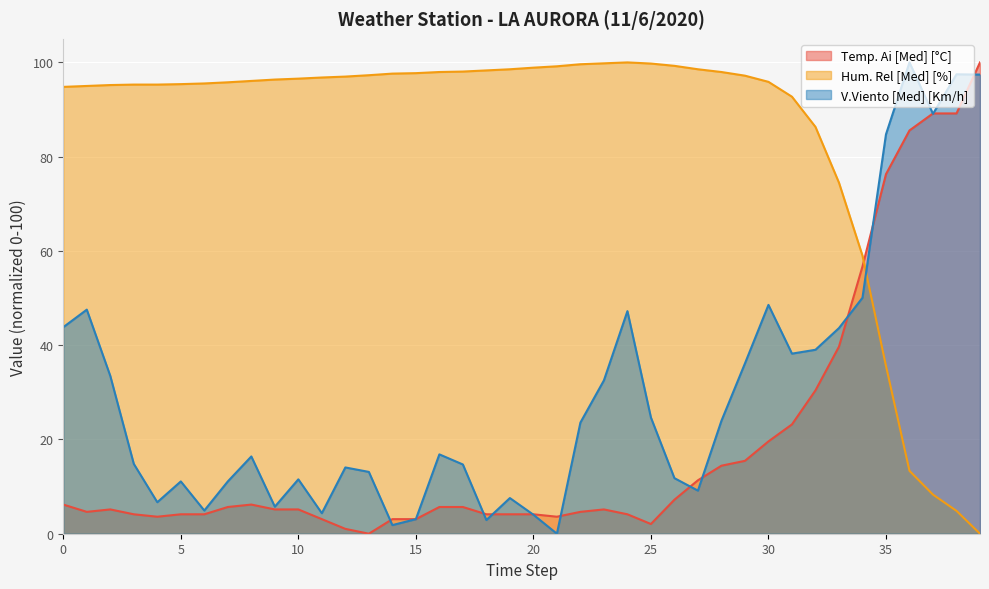

How many data points does each series have?

40